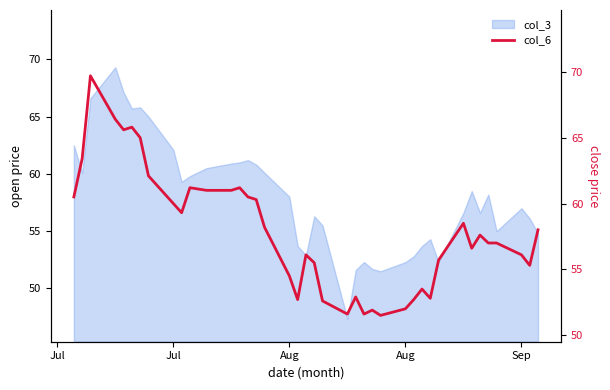

Where does the data first go above 57?

Jul